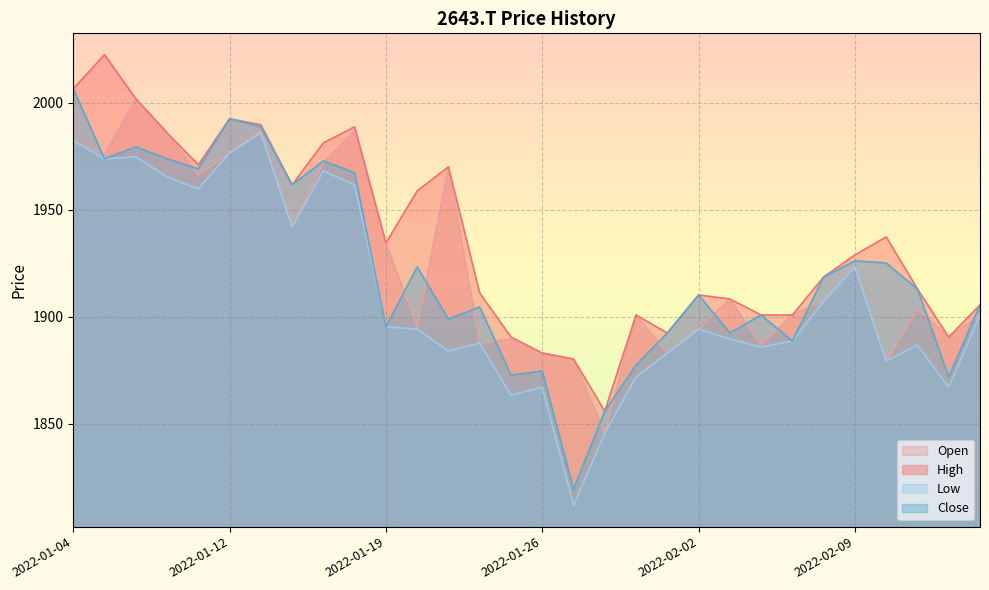

Between 2022-01-19 and 2022-02-03, which is larger?

2022-01-19